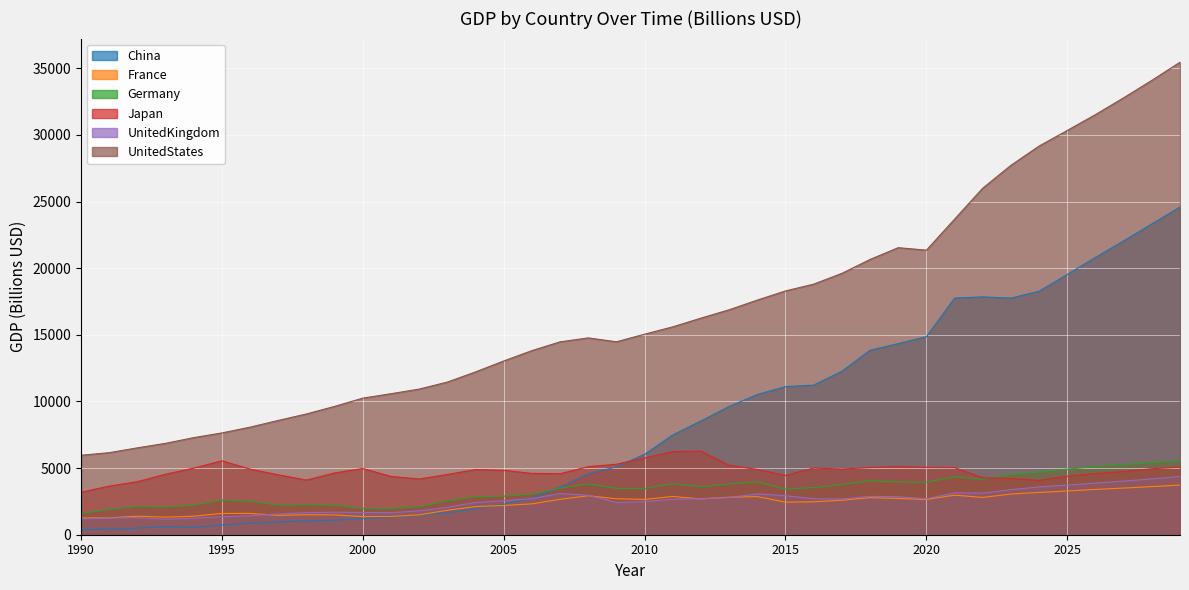

What is the difference between the China values at 2029 and 1993?

23972.2